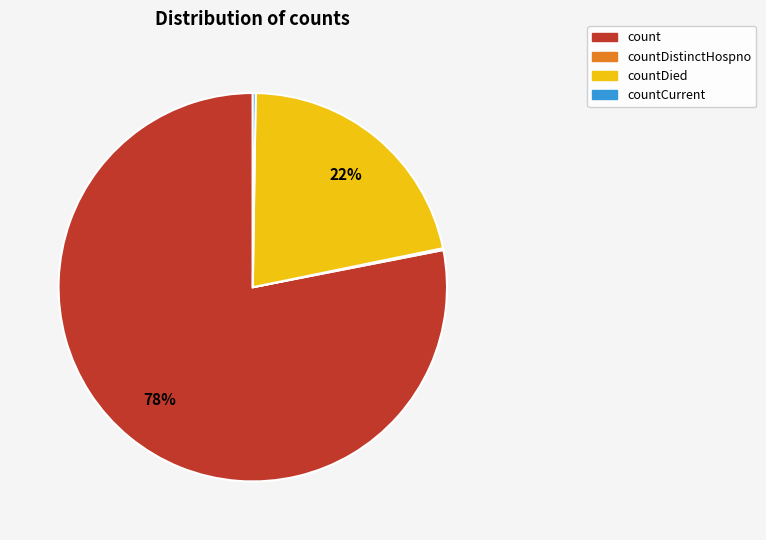

To the nearest percent, what is the difference between the largest and smallest slice percentages?

78%